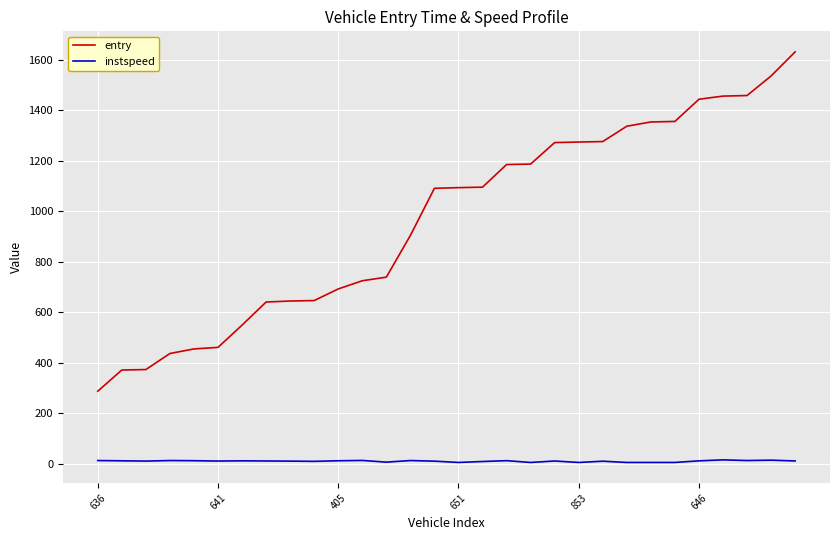

Which series has the widest spread of values?

entry